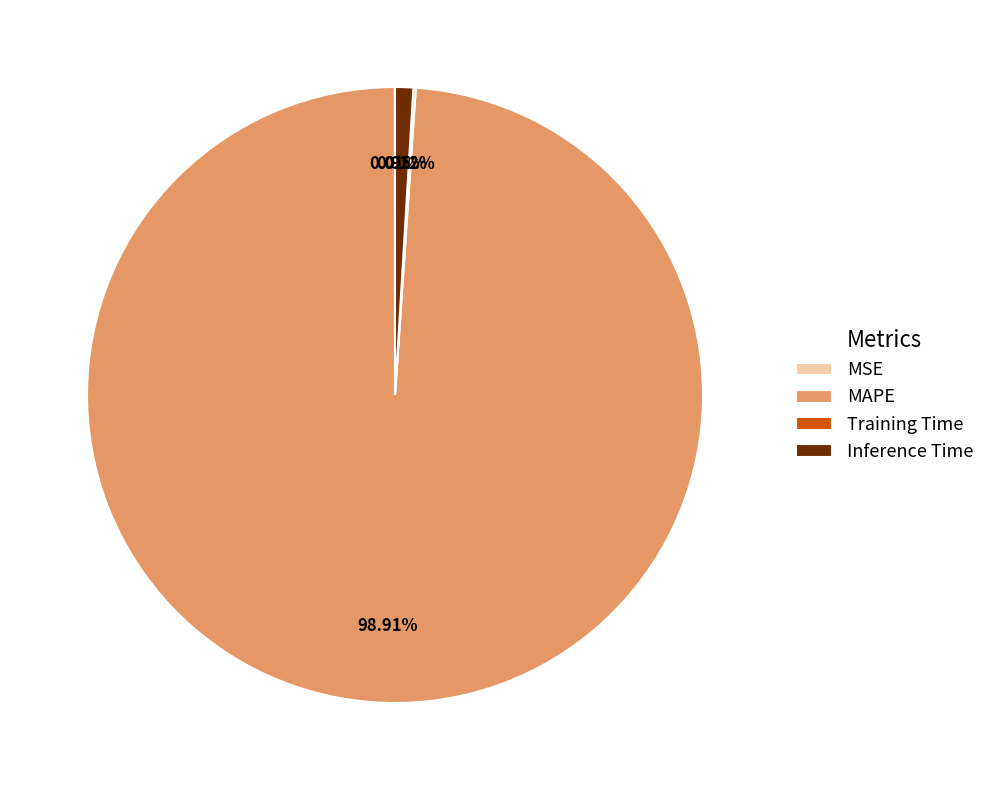

Which category has the biggest portion of the pie?

MAPE